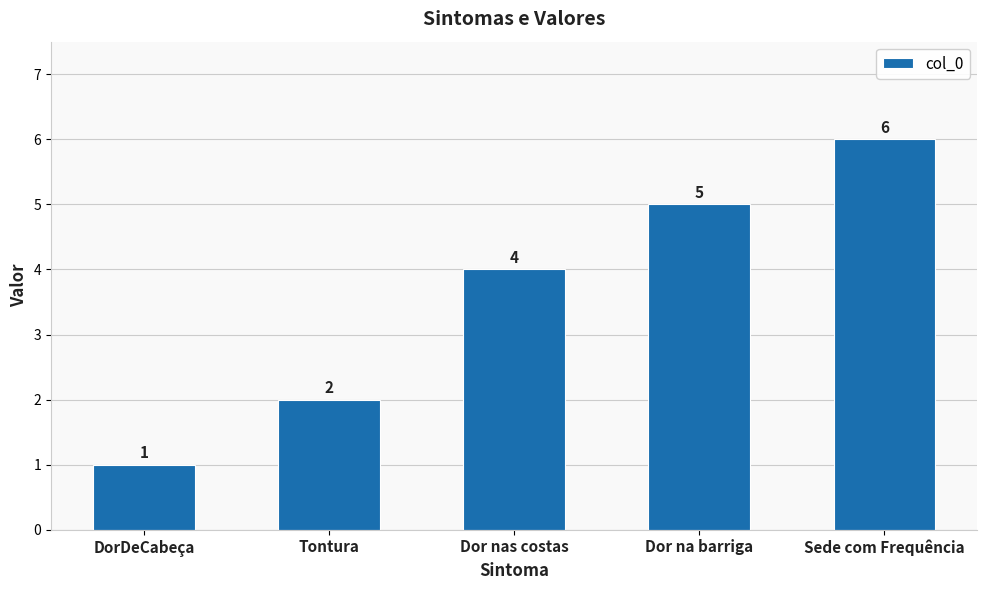

Approximately how many times larger is the value at Sede com Frequência compared to DorDeCabeça?

6.0